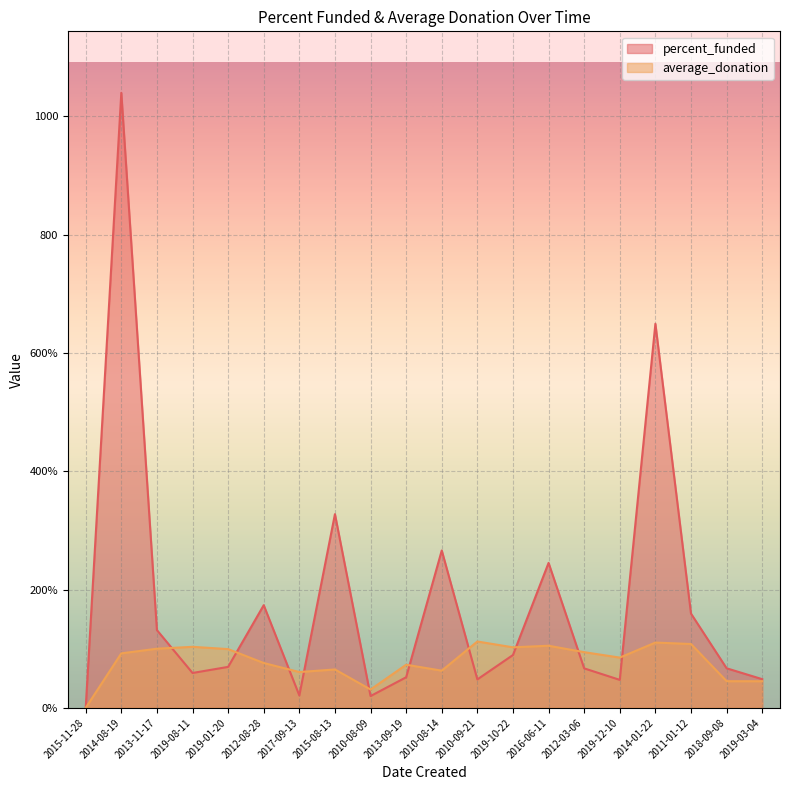

At which label does percent_funded first exceed 69?

2014-08-19